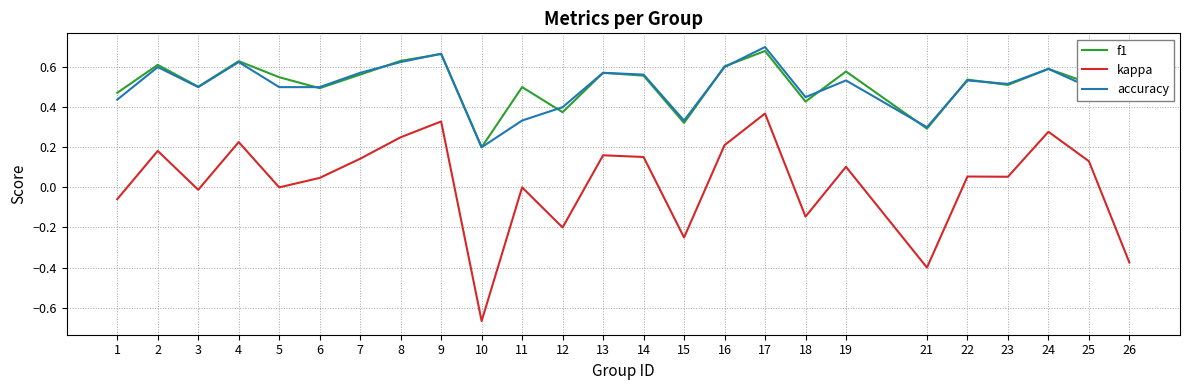

At which label does accuracy reach its peak?

17